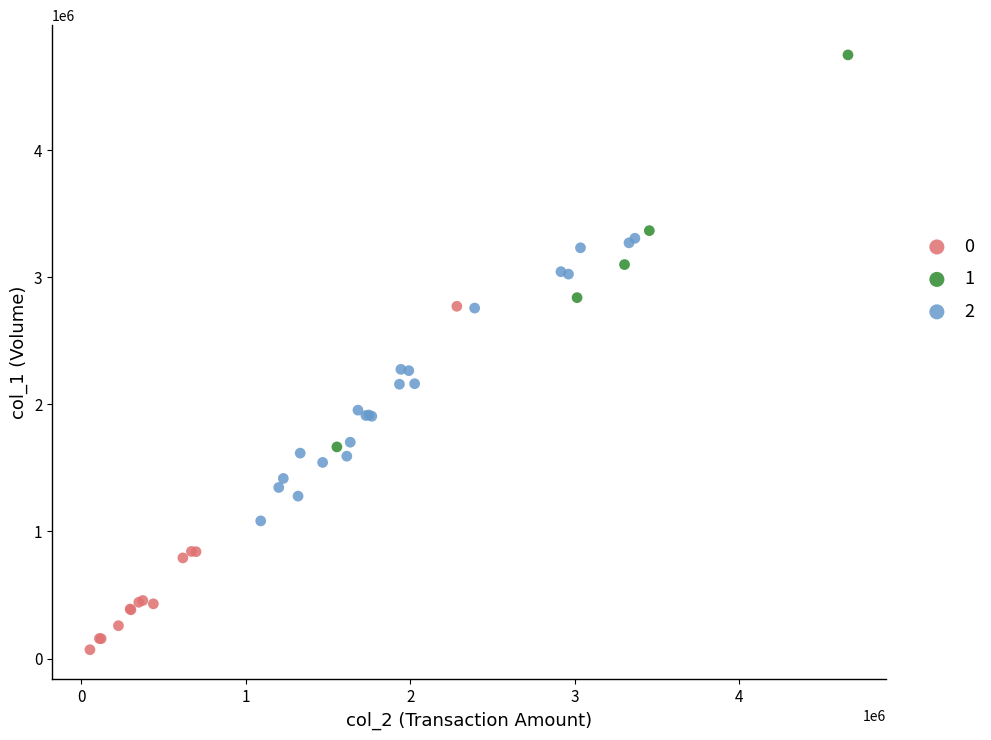

What are all the series names shown in the legend?

0, 1, 2